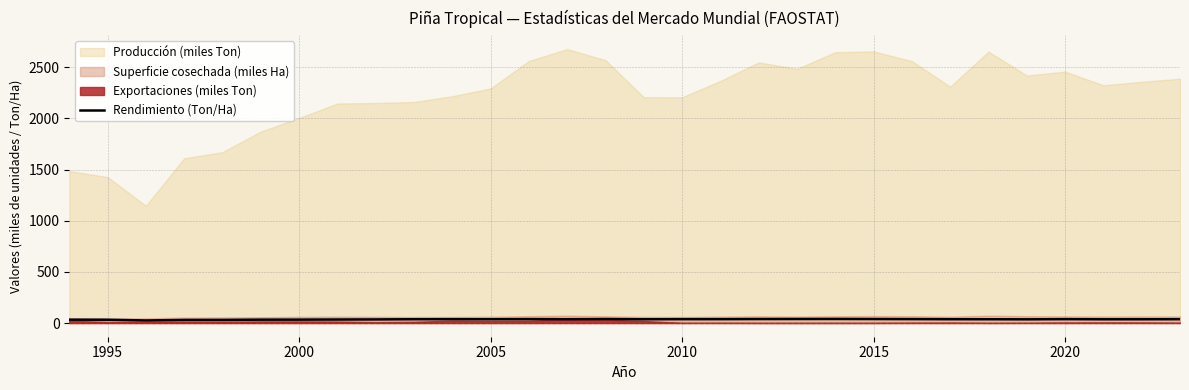

Where is the data nearest to the value 32?

1995